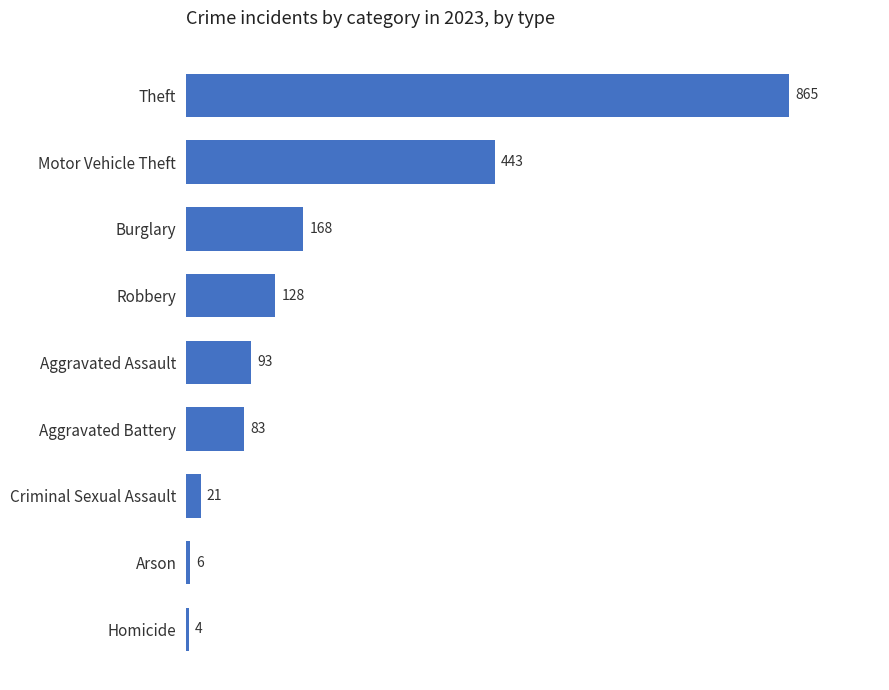

At which label is the value closest to 434?

Motor Vehicle Theft